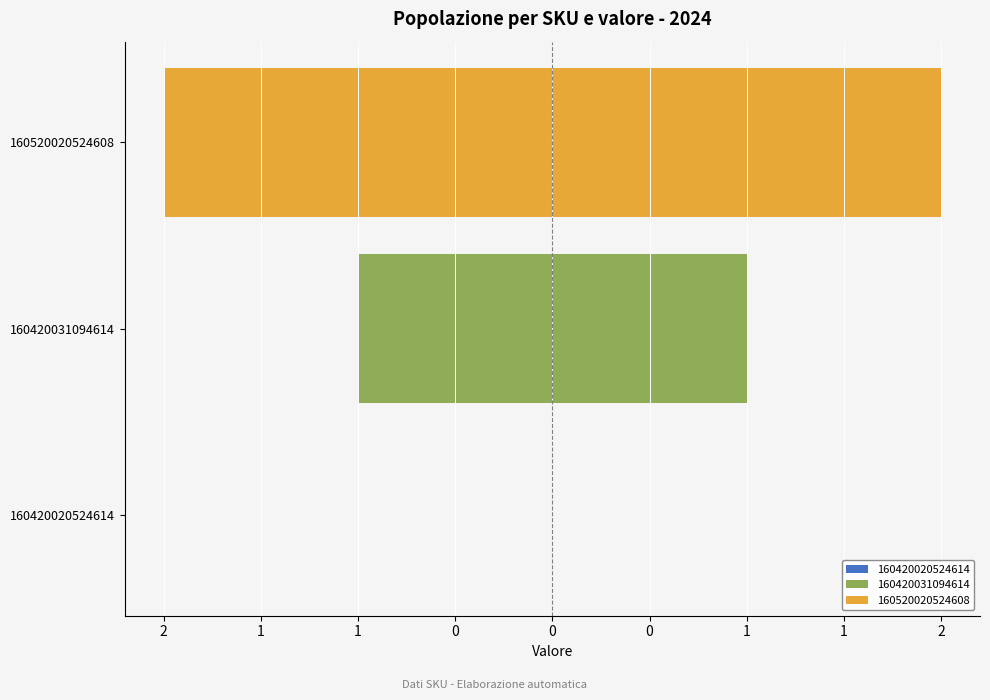

Reading right to left, what are all the values shown in this chart?

Sinistra: -2	-1	0
Destra: 2	1	0